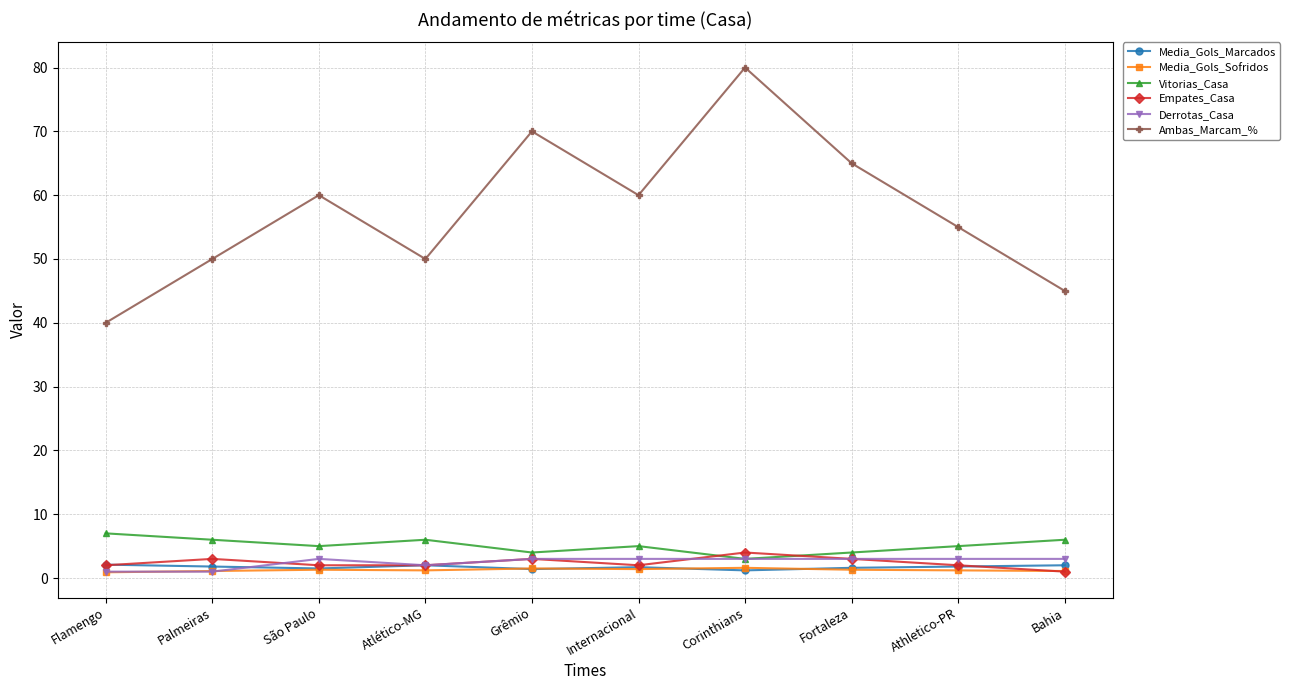

What is the difference between the second highest and minimum values in the Derrotas_Casa series?

2.0